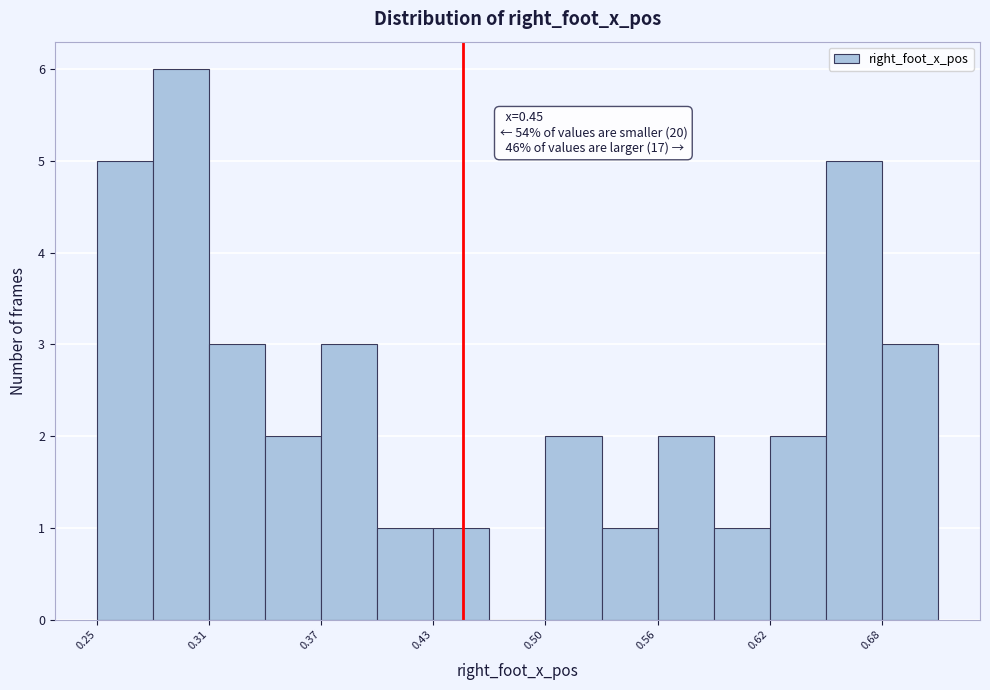

Around what value on the x-axis is the tallest bar? Give the approximate position of its centre, as read against the axis.

0.29